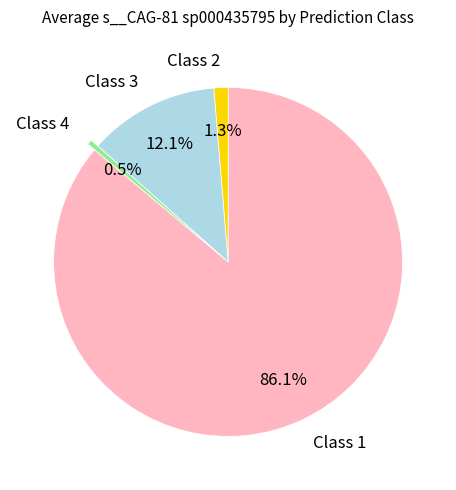

Rank the categories by value from highest to lowest.

Class 1, Class 3, Class 2, Class 4